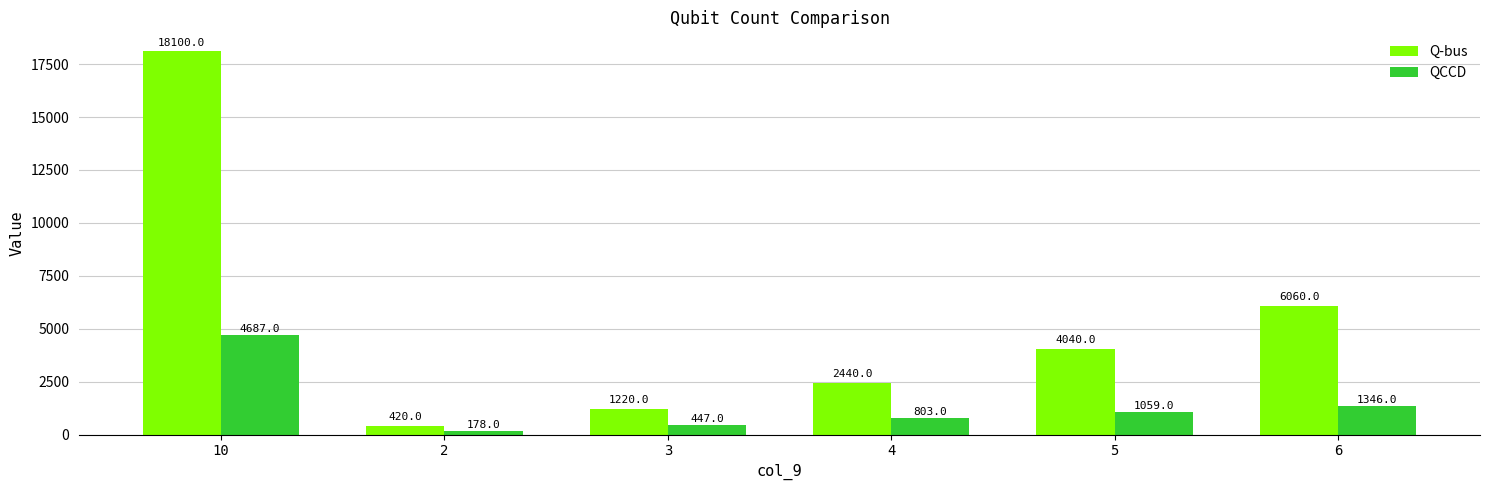

What is the value of the QCCD bar at the 2nd from the left?

178